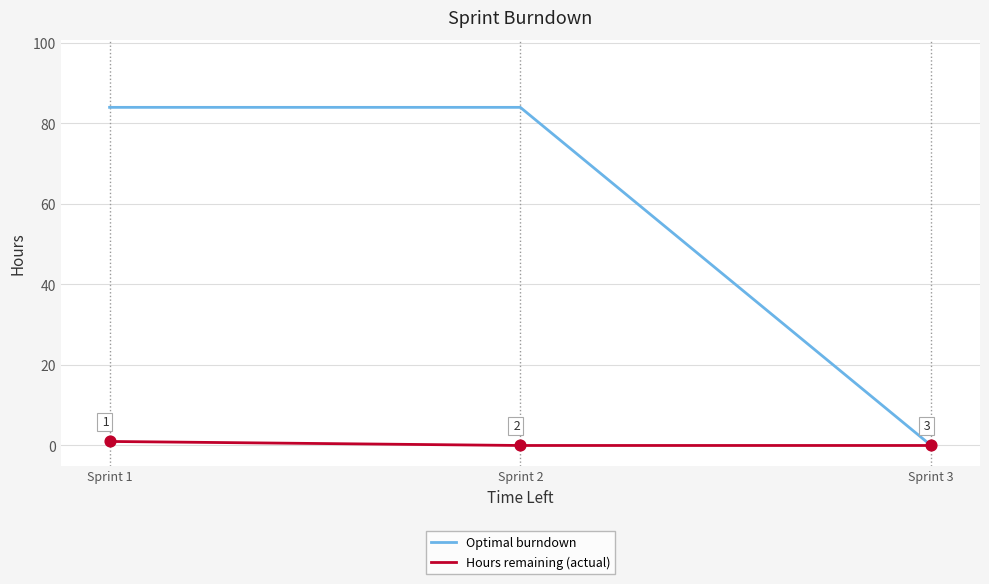

At how many categories does at least one series exceed 52?

2